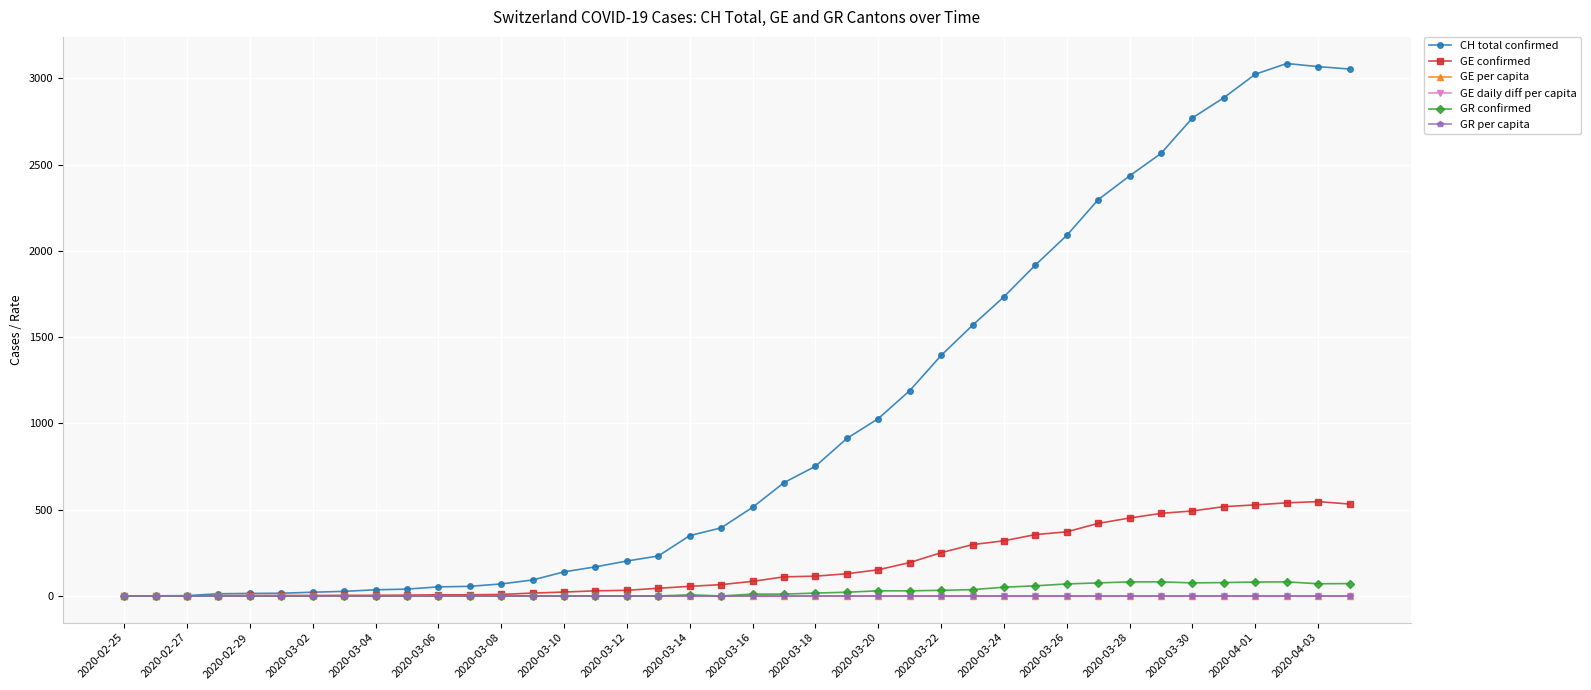

Which series has the widest spread of values?

CH total confirmed